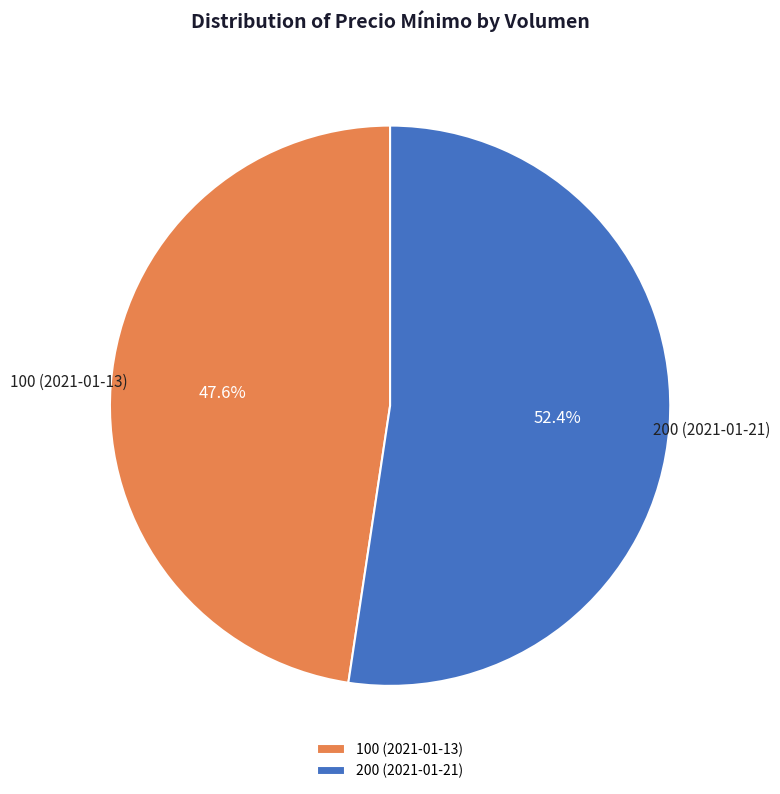

Which category accounts for the majority?

200 (2021-01-21)